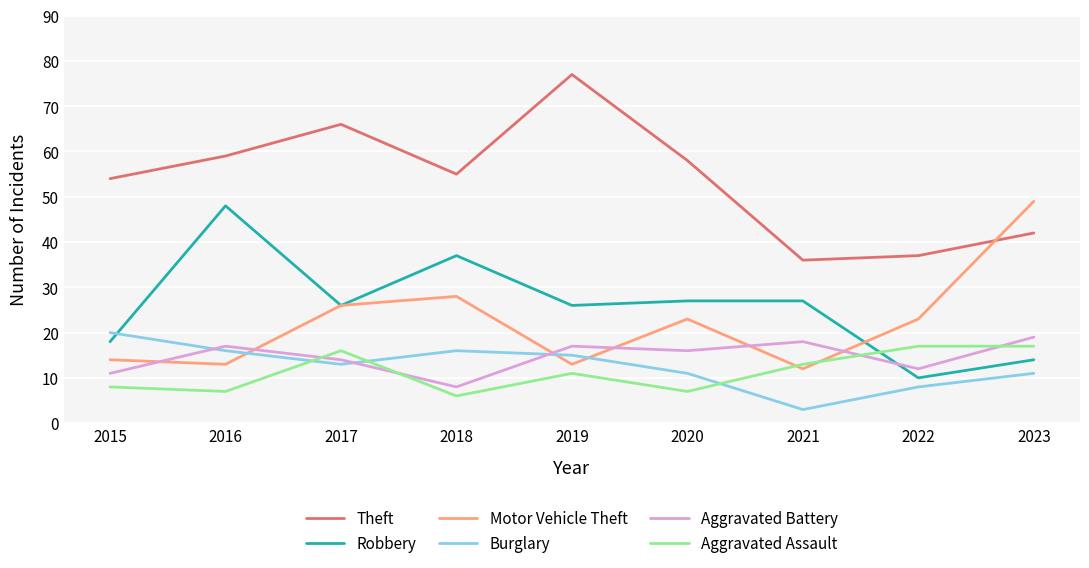

What is the greatest value displayed?

77